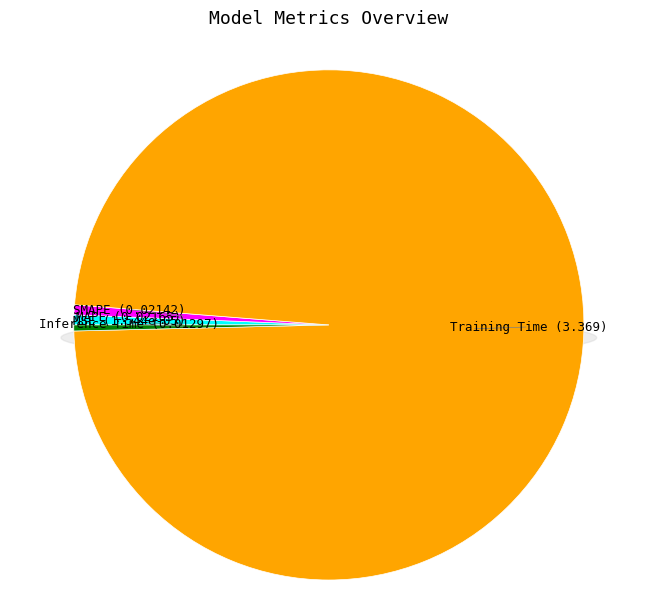

What is the change in value from MSE to Training Time?

+3.4